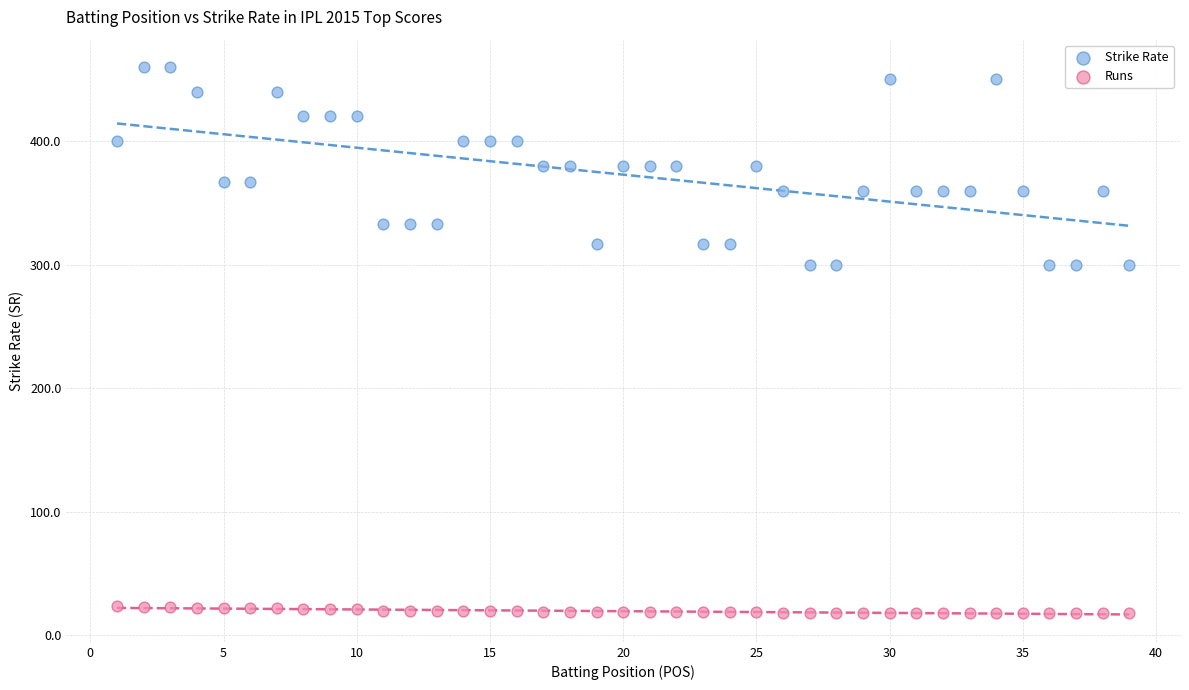

Which series reaches the minimum Y coordinate?

Runs